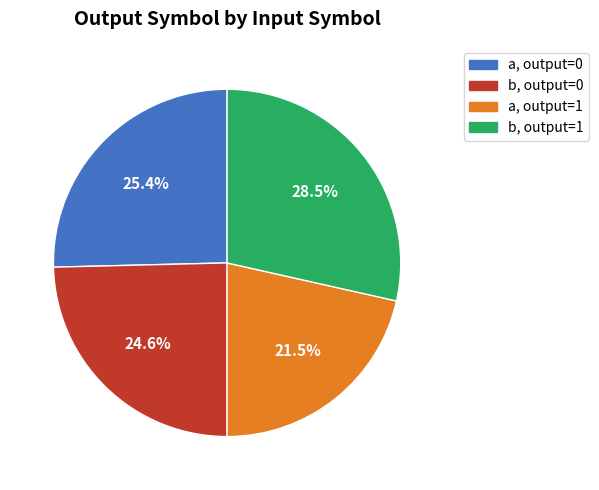

Is there any slice that represents more than half of the pie?

No